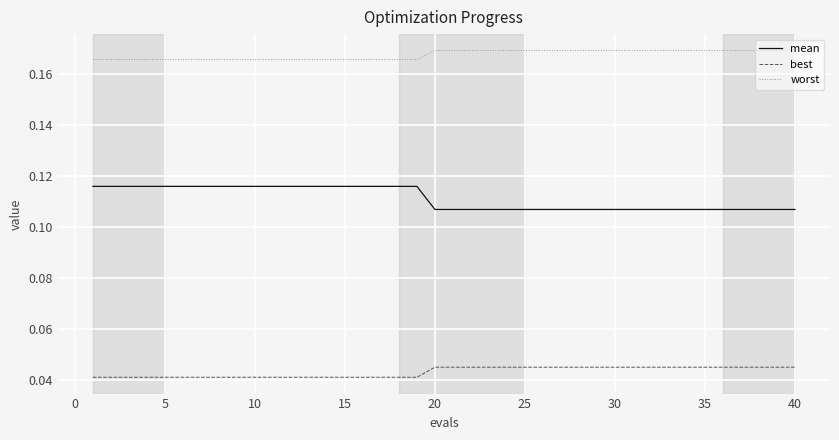

What are all the series names shown in the legend?

mean, best, worst